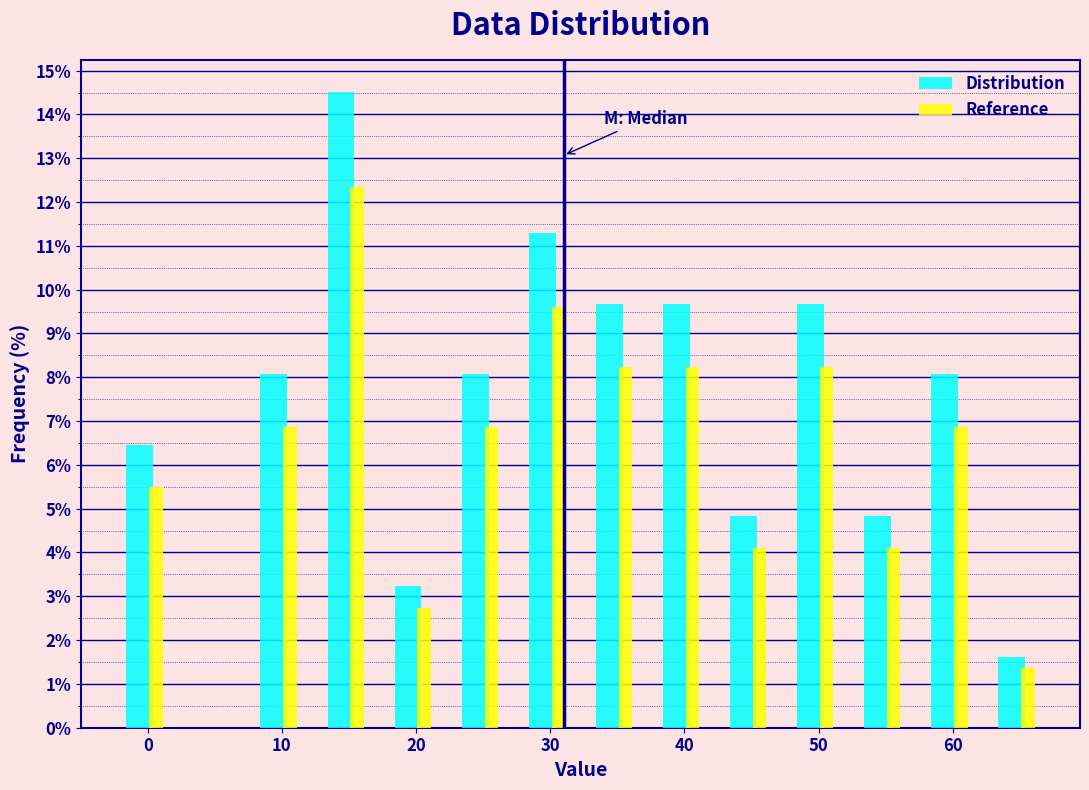

What is the height of the Reference bar covering 37.5 to 42.5 on the x-axis? Neither the bar edges nor the heights are printed on the chart, so give them approximately, as read against the axes.

8.2